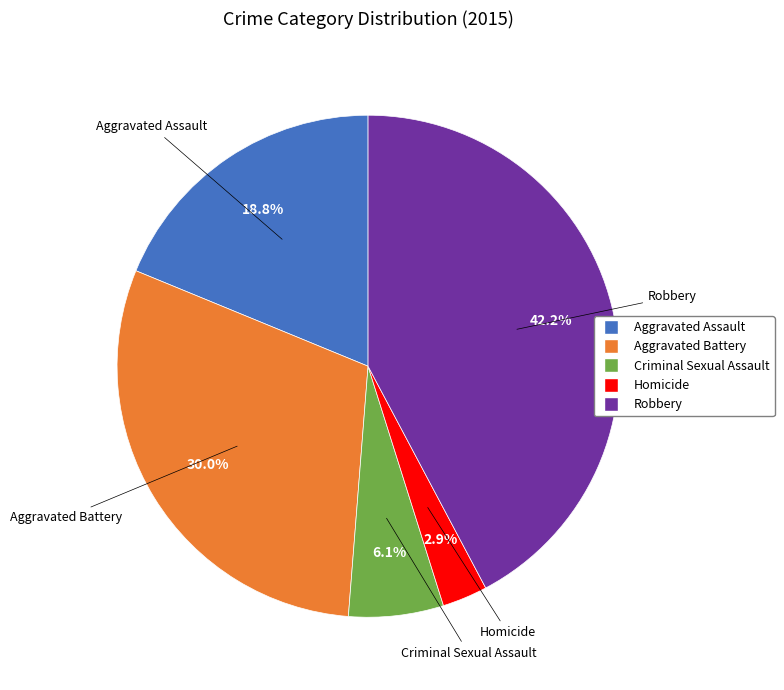

Rank the categories by value from lowest to highest.

Homicide, Criminal Sexual Assault, Aggravated Assault, Aggravated Battery, Robbery